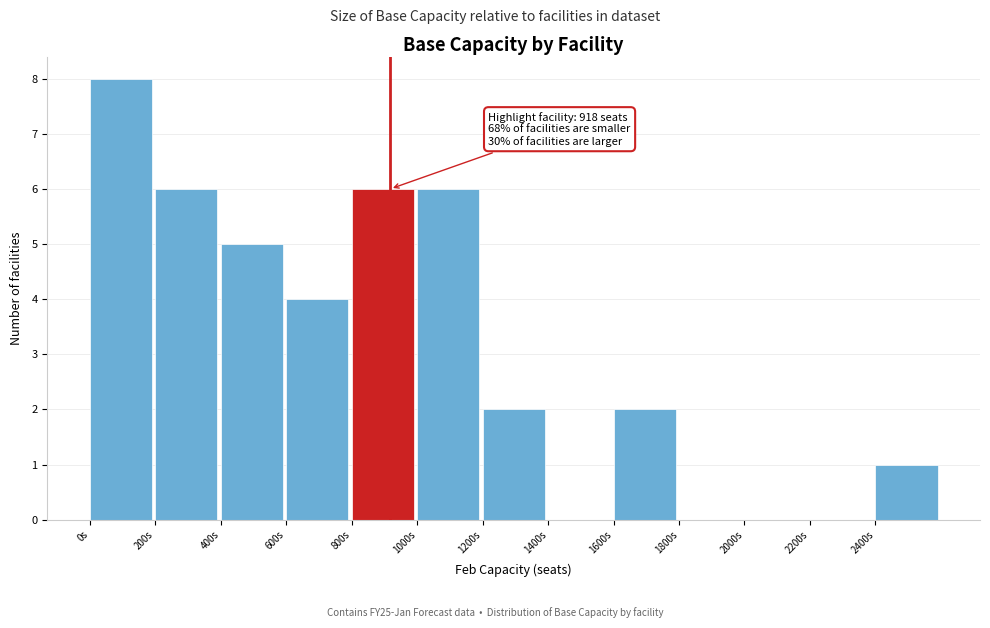

Which range on the x-axis has the tallest bar?

0 to 200